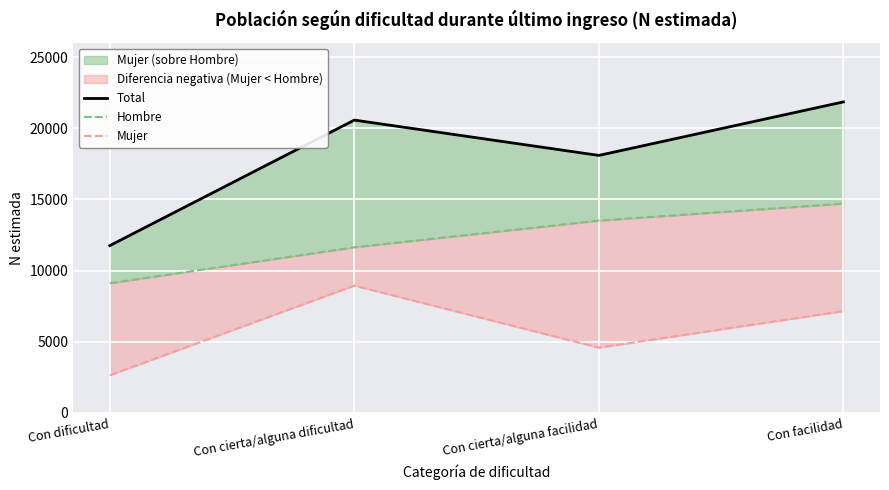

What position from the left is Con dificultad?

1